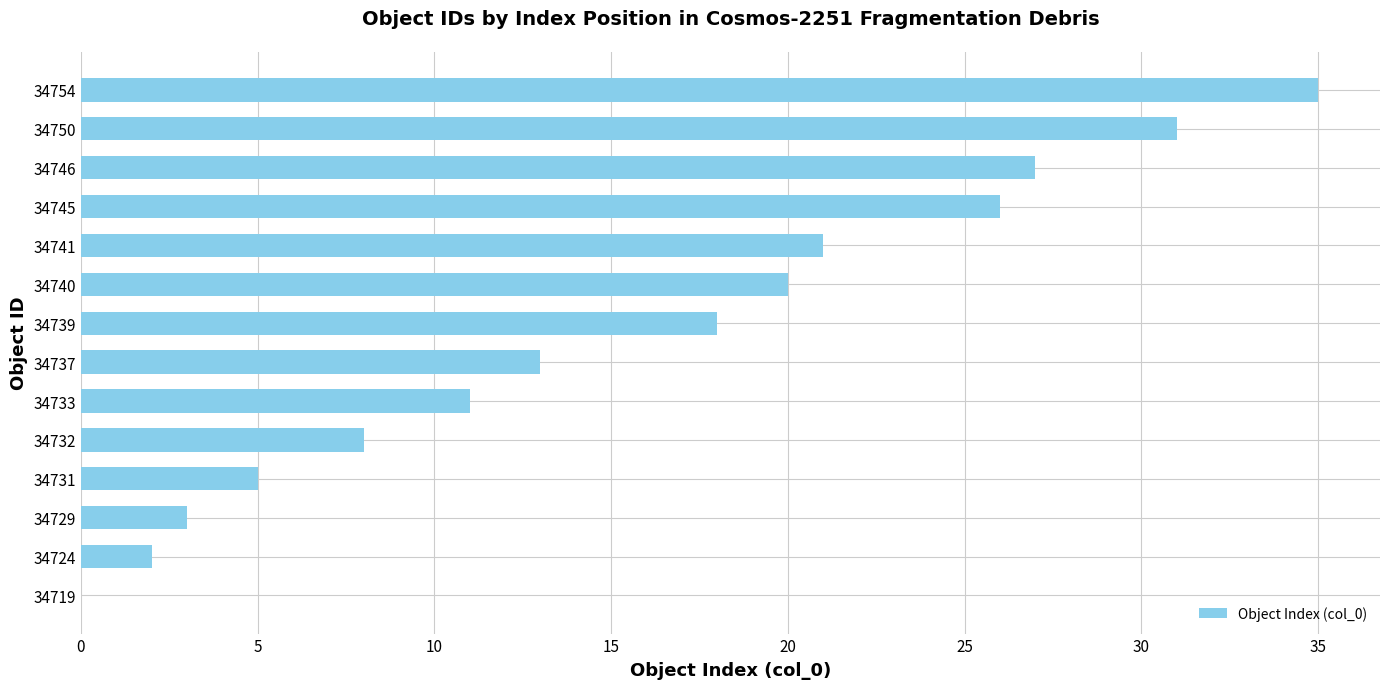

Between 34750 and 34746, which is larger?

34750